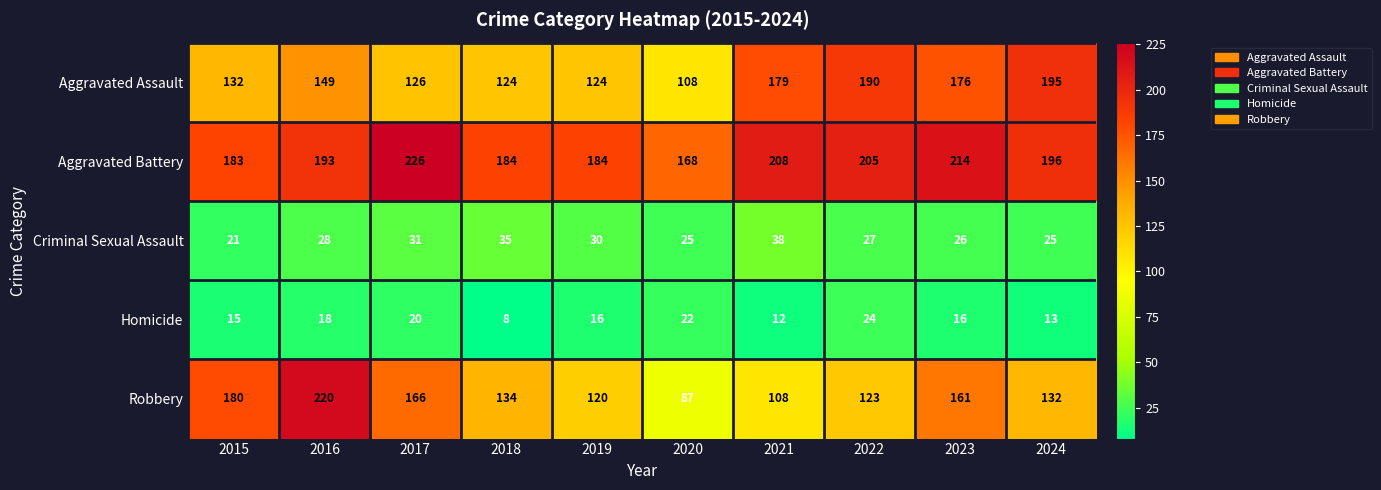

What is the average value of the Criminal Sexual Assault series?

29